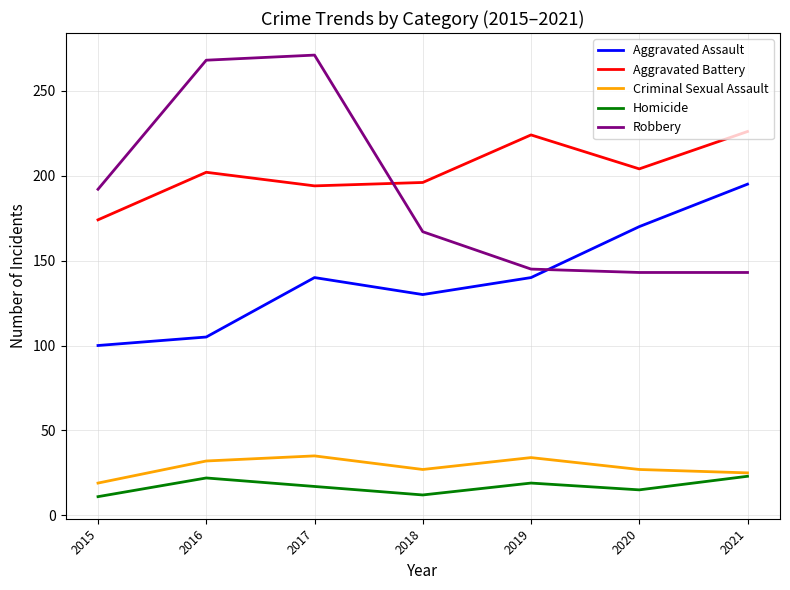

Between 2017 and 2019, which series saw the biggest shift?

Robbery